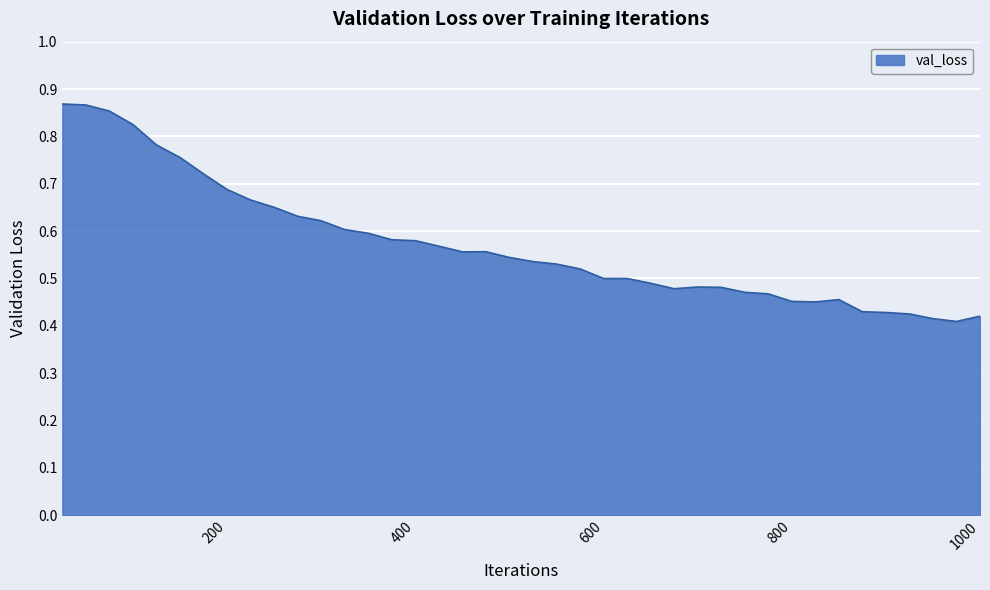

Does the chart have visible grid lines?

Yes